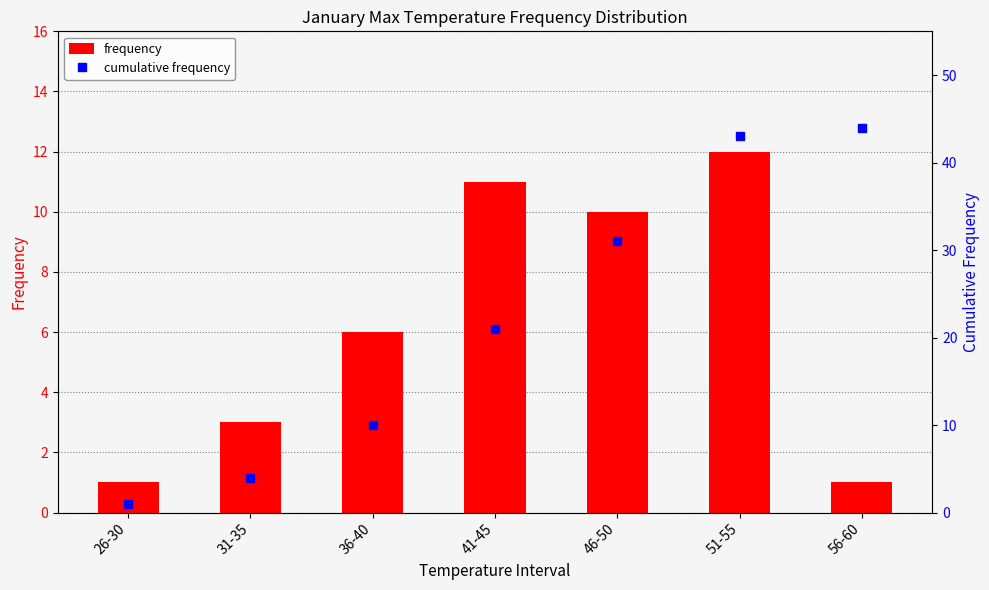

Which series has the largest total across all categories?

cumulative frequency